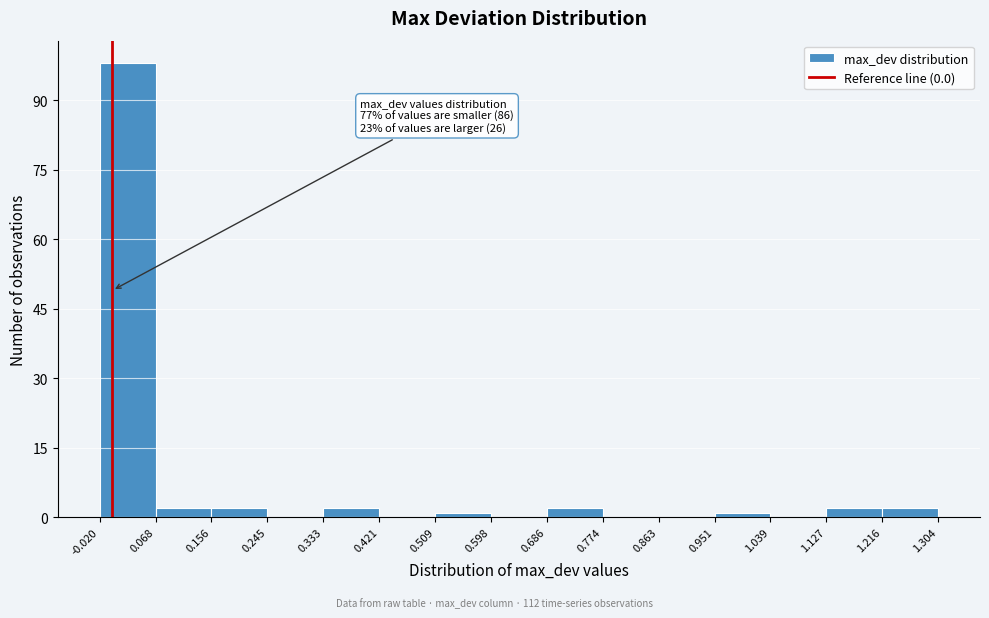

Which range on the x-axis has the tallest bar?

-0.020 to 0.068